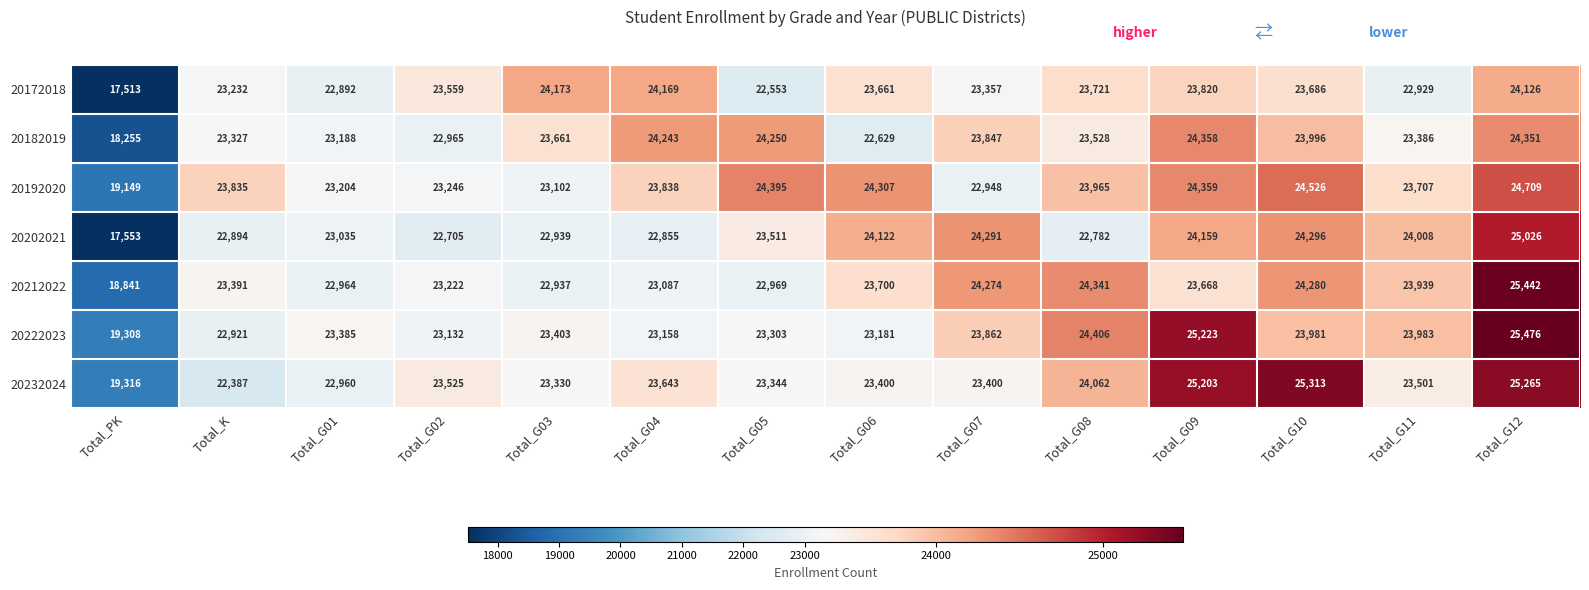

What is the total value across all series at Total_G05?

164325